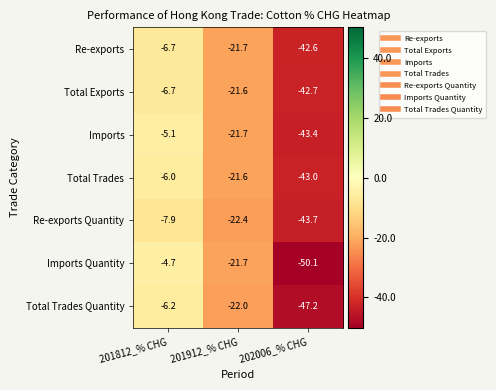

Which label corresponds to the smallest value in the chart?

202006_% CHG